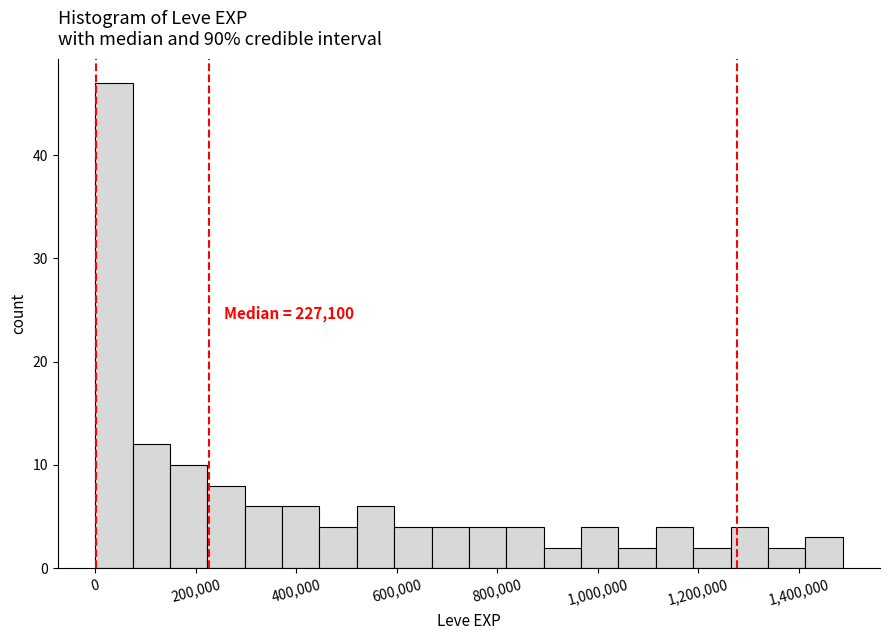

Around what value on the x-axis is the tallest bar? Give the approximate position of its centre, as read against the axis.

40000